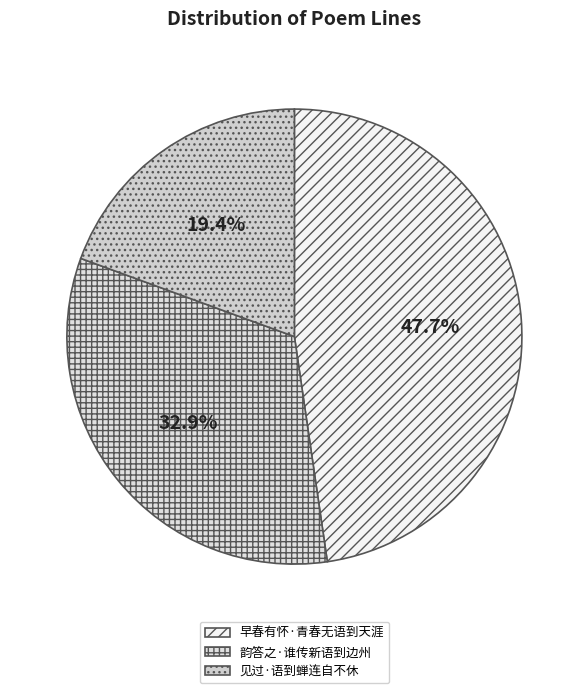

Is it true that 见过·语到蝉连自不休 is 19% of the pie?

True